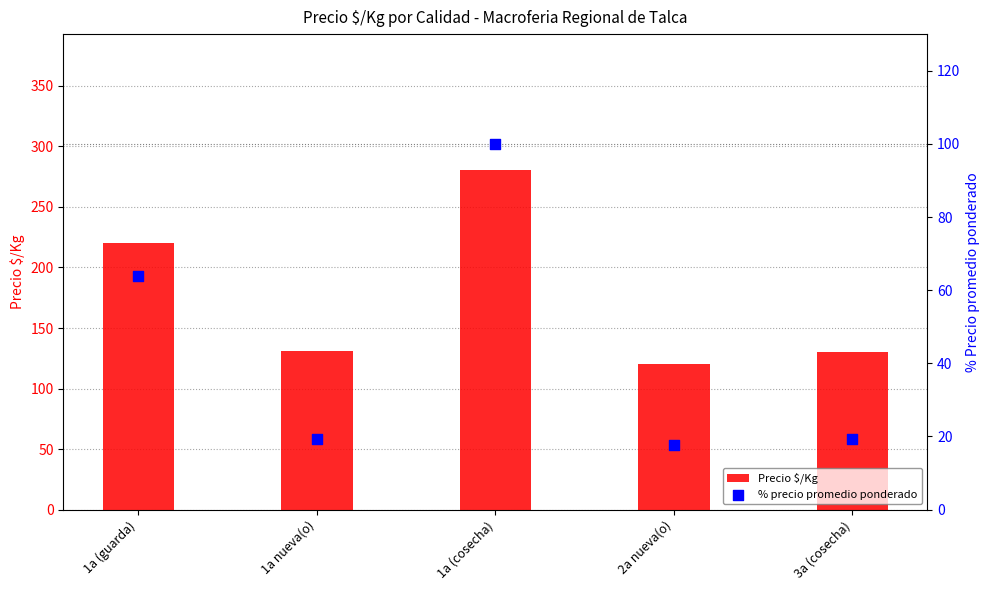

What are all the series names shown in the legend?

Precio $/Kg, % precio promedio ponderado